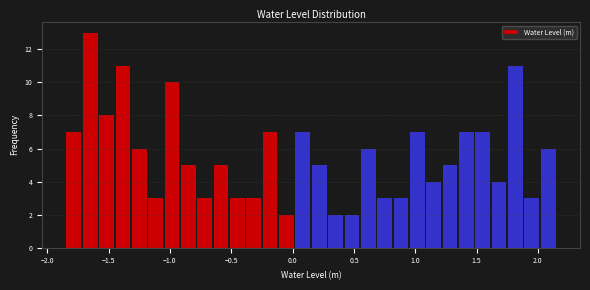

Read against the x-axis, roughly where is the centre of the tallest bar?

-1.65